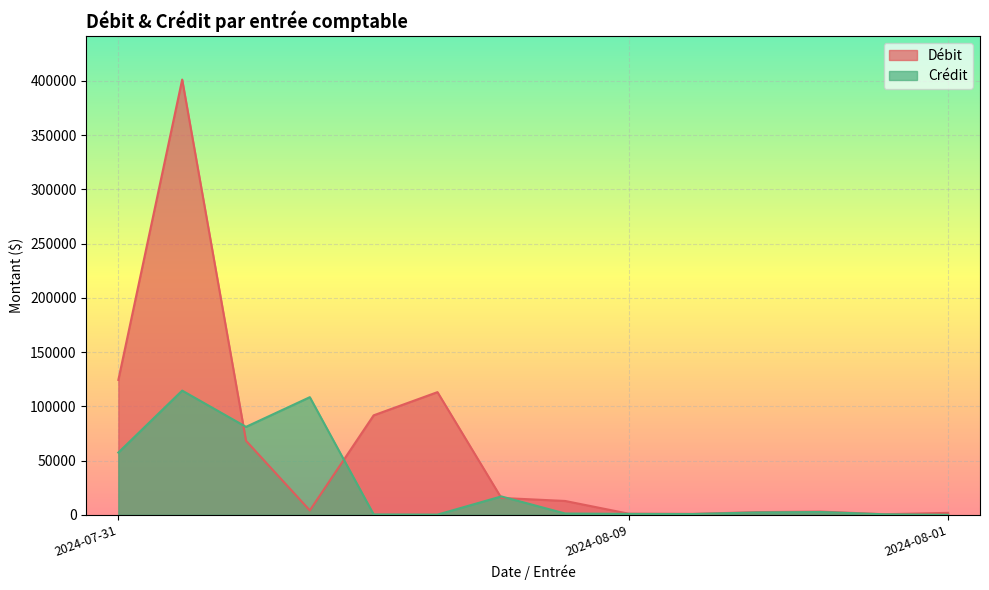

The value at 2024-07-31 is 120799.6. True or false?

False